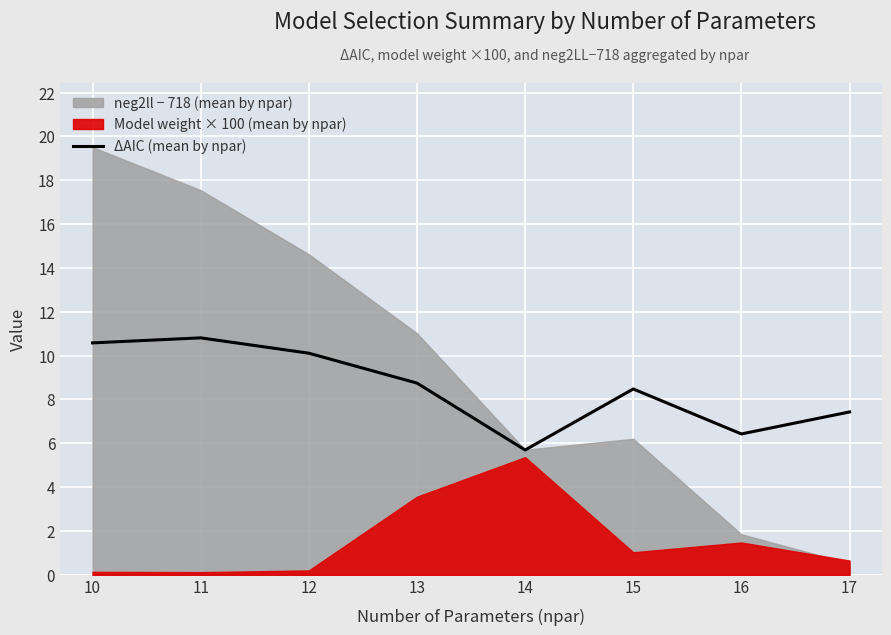

Which category has the highest value across all series?

11